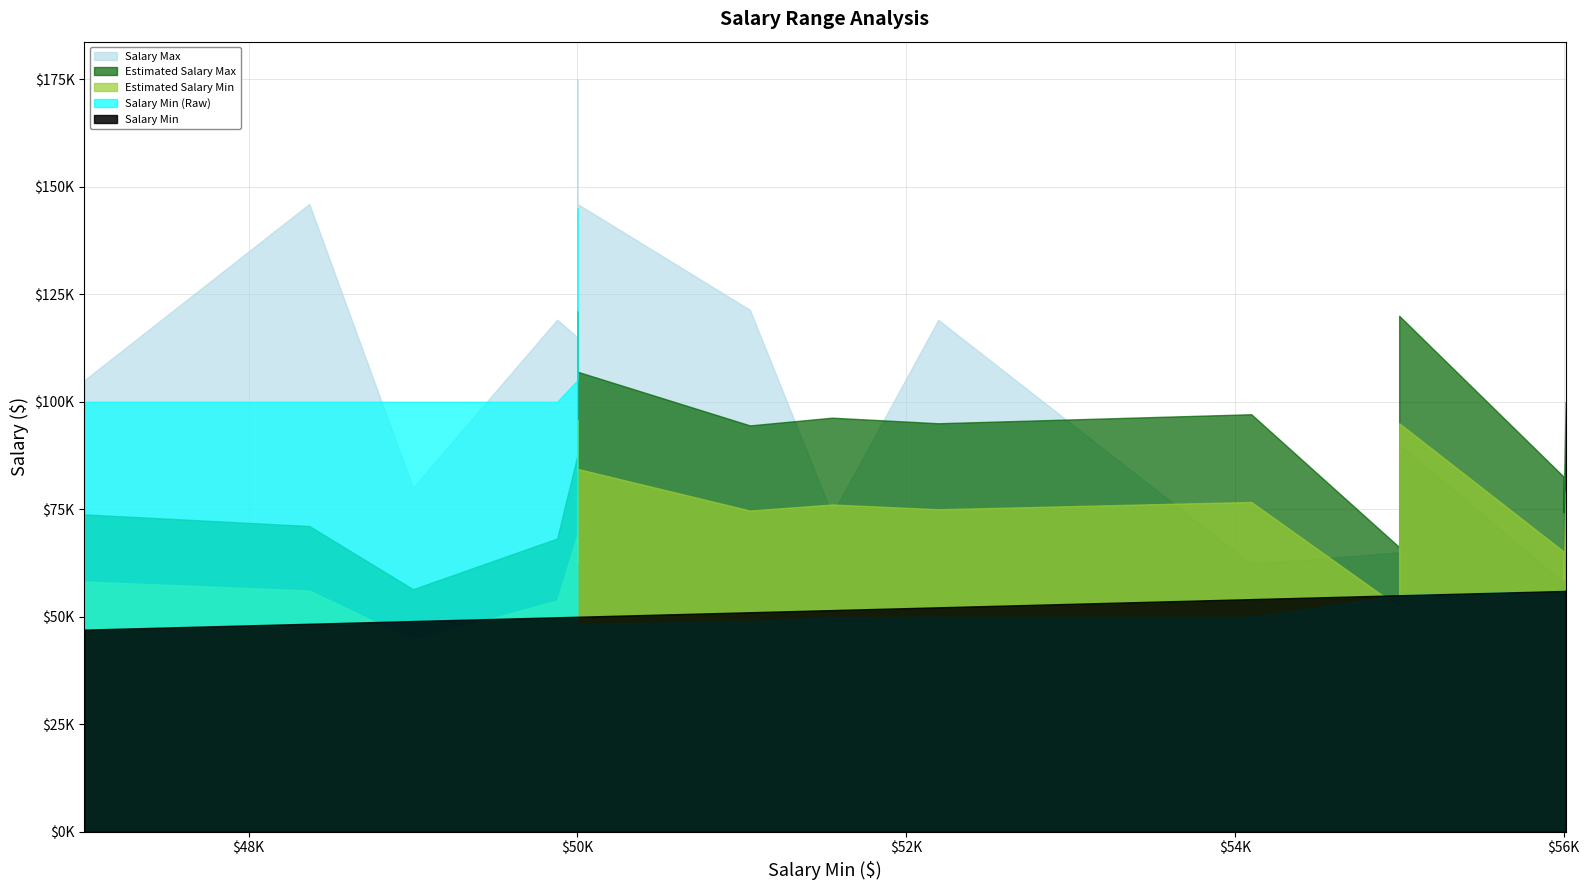

True or false: Salary Min and Estimated Salary Max cross at least once.

False